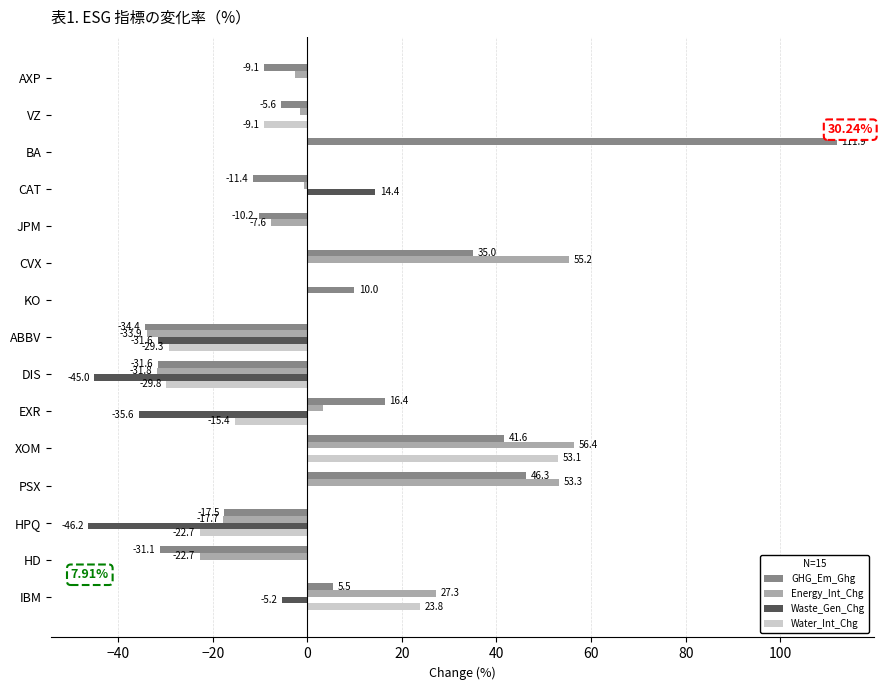

Between VZ and ABBV, which series saw the biggest shift?

Energy_Int_Chg